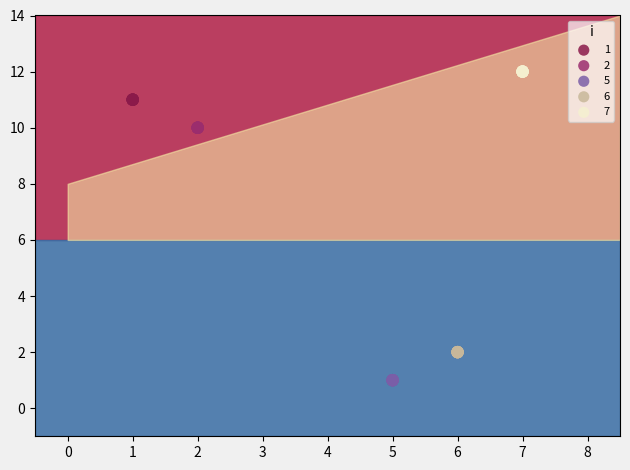

Which series reaches the maximum Y coordinate?

7